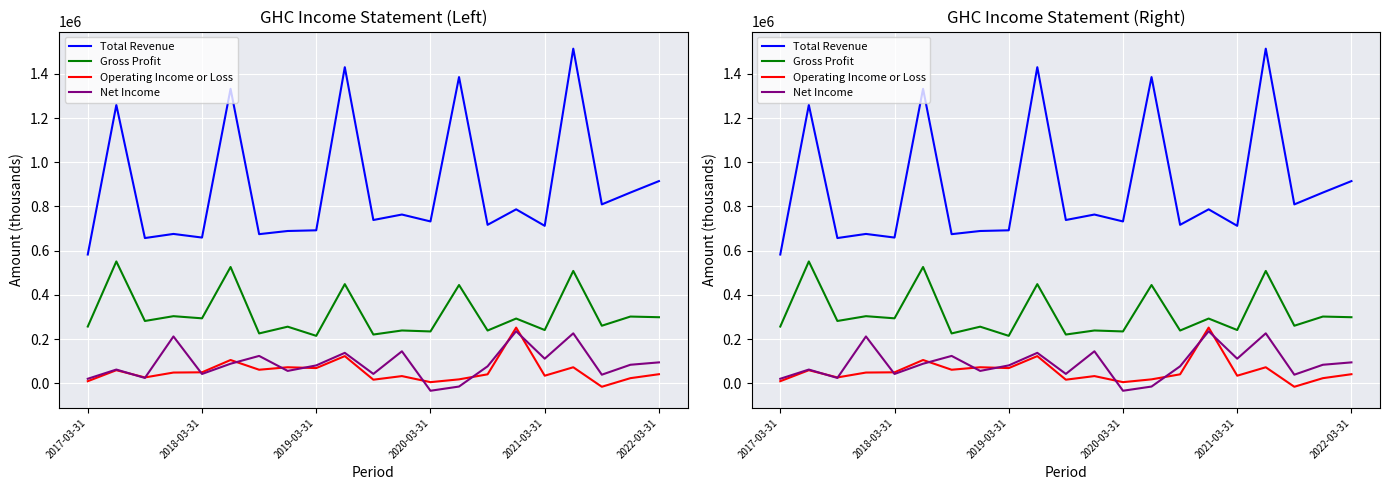

Is it true that Operating Income or Loss equals 18462 at 14?

False